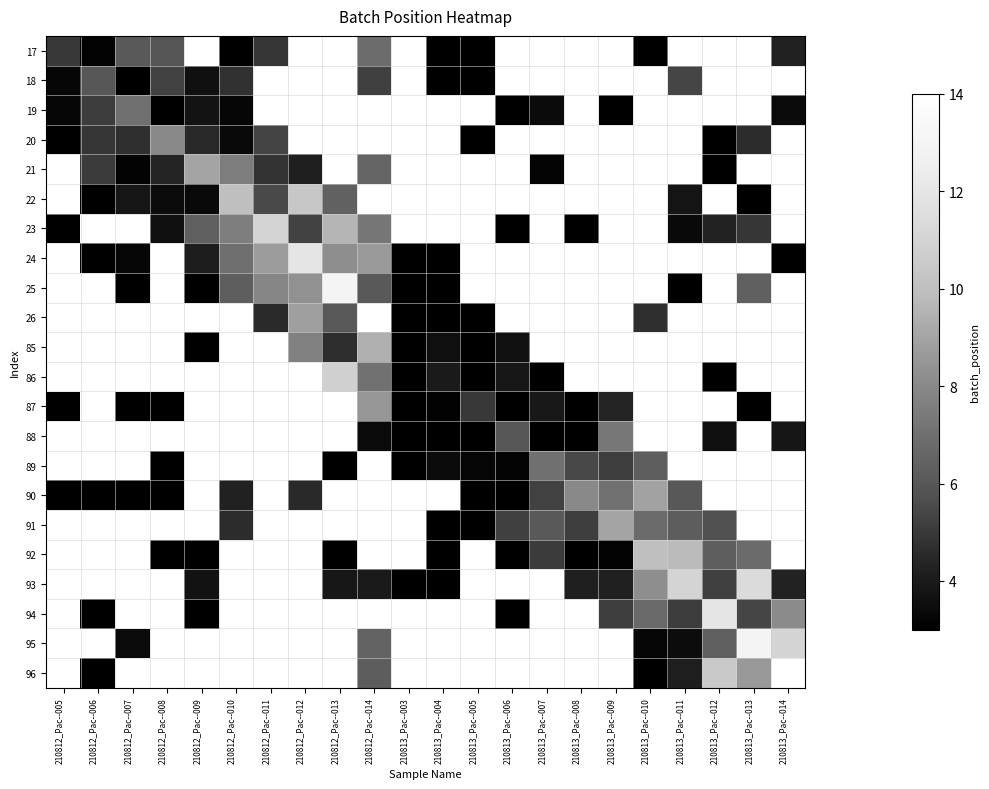

What is the minimum value shown in the chart?

0.4